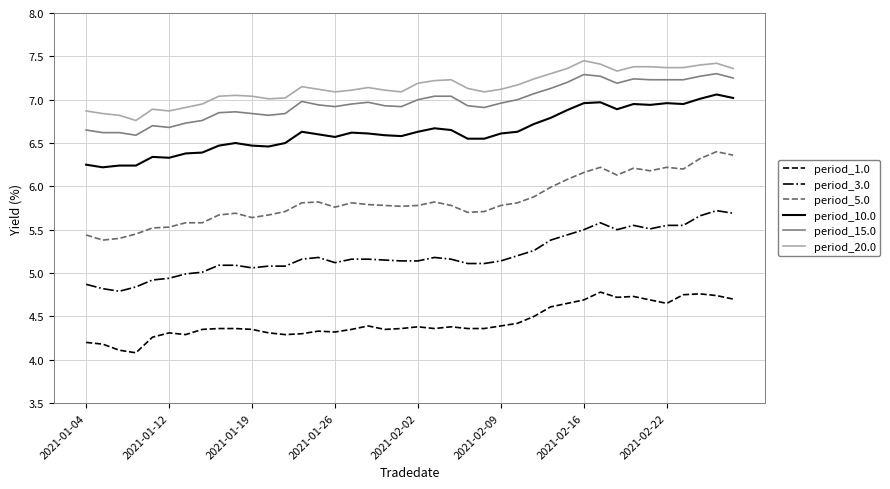

Which series has the widest spread of values?

period_5.0